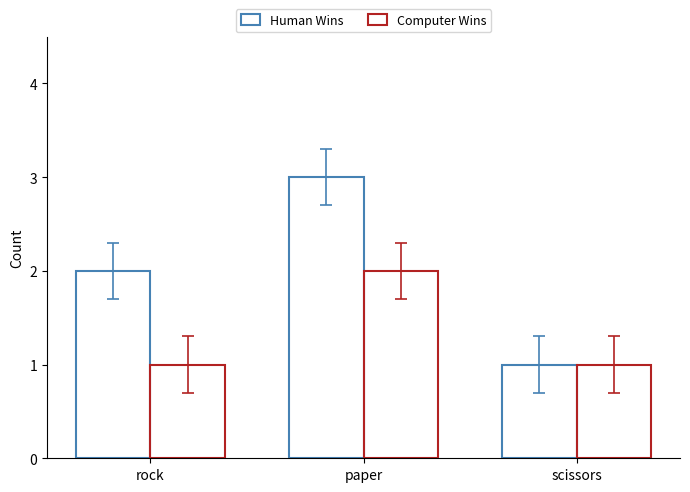

Is it true that Human Wins equals 2 at rock?

True